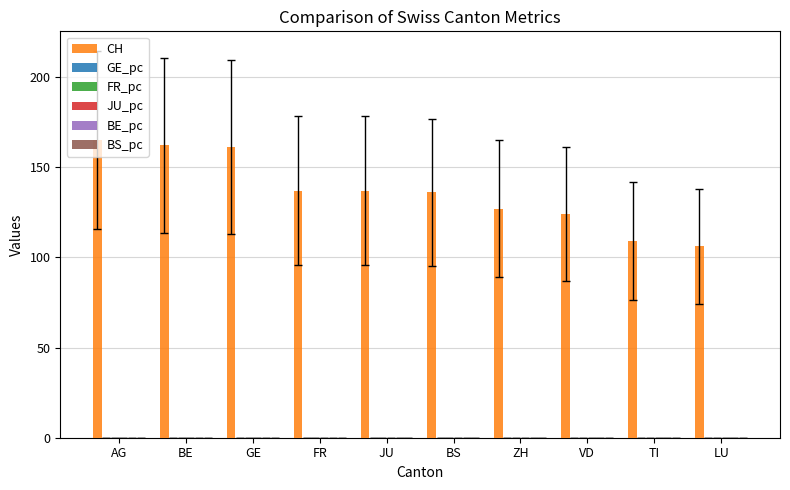

Which series has the largest total across all categories?

CH